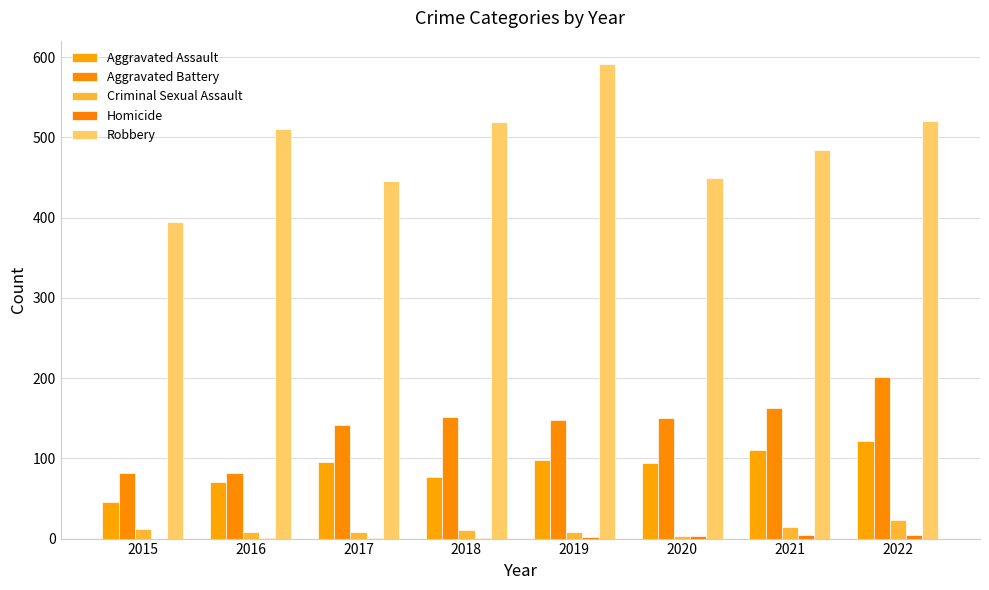

Reading left to right, list all the values displayed in this chart.

Aggravated Assault: 2015=46	2016=71	2017=95	2018=77	2019=98	2020=94	2021=110	2022=121
Aggravated Battery: 2015=82	2016=82	2017=142	2018=152	2019=148	2020=150	2021=163	2022=202
Criminal Sexual Assault: 2015=12	2016=8	2017=8	2018=11	2019=8	2020=3	2021=14	2022=23
Homicide: 2015=0	2016=1	2017=1	2018=1	2019=2	2020=3	2021=4	2022=5
Robbery: 2015=395	2016=510	2017=446	2018=519	2019=591	2020=450	2021=484	2022=521